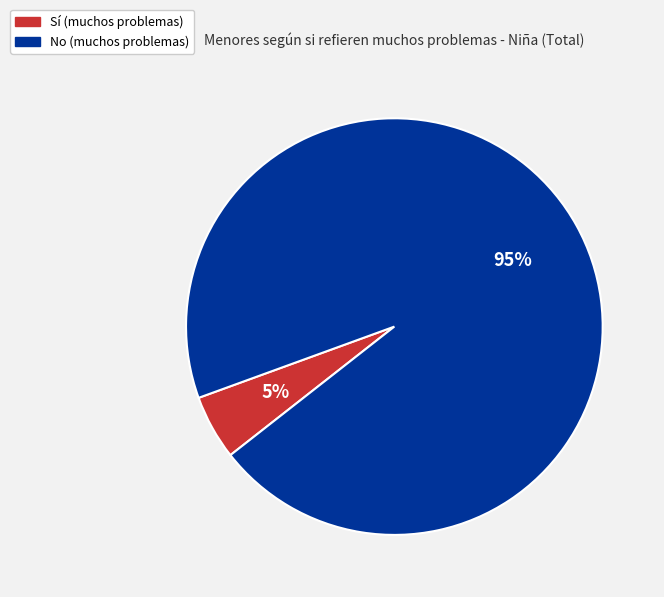

Which slice is the largest?

No